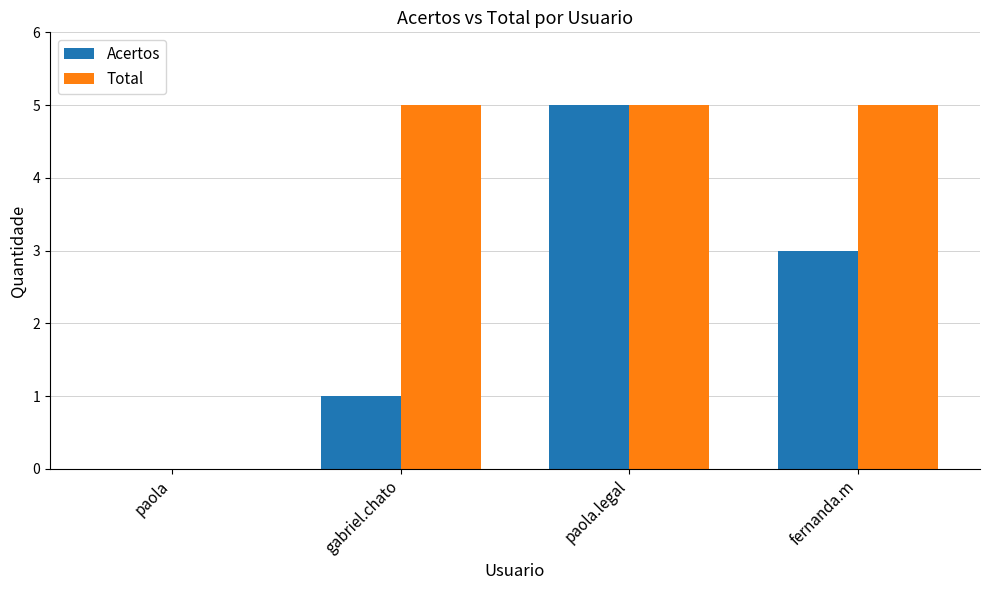

Are the bars horizontal?

No